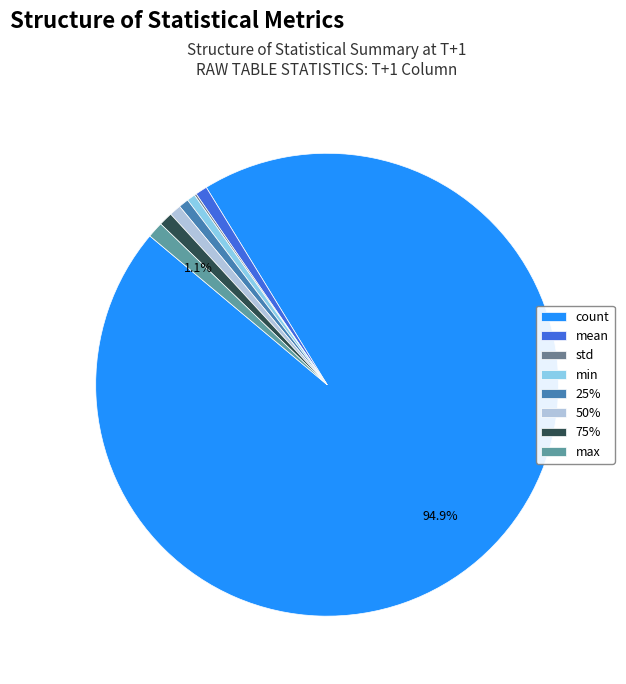

Is it true that count is 99% of the pie?

False